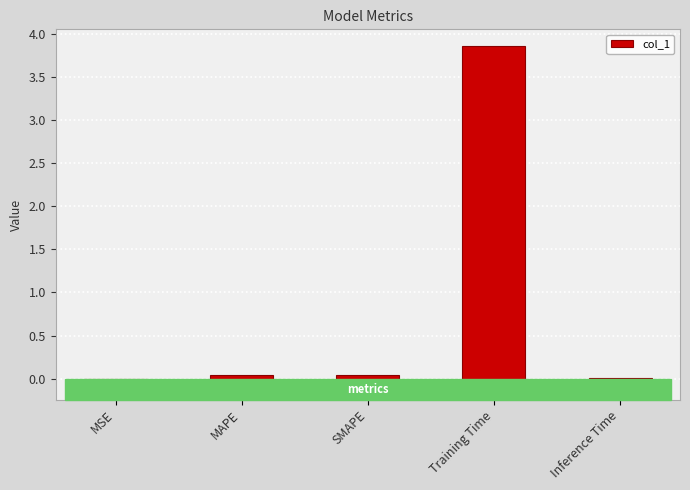

Which has a higher value, MSE or SMAPE?

SMAPE